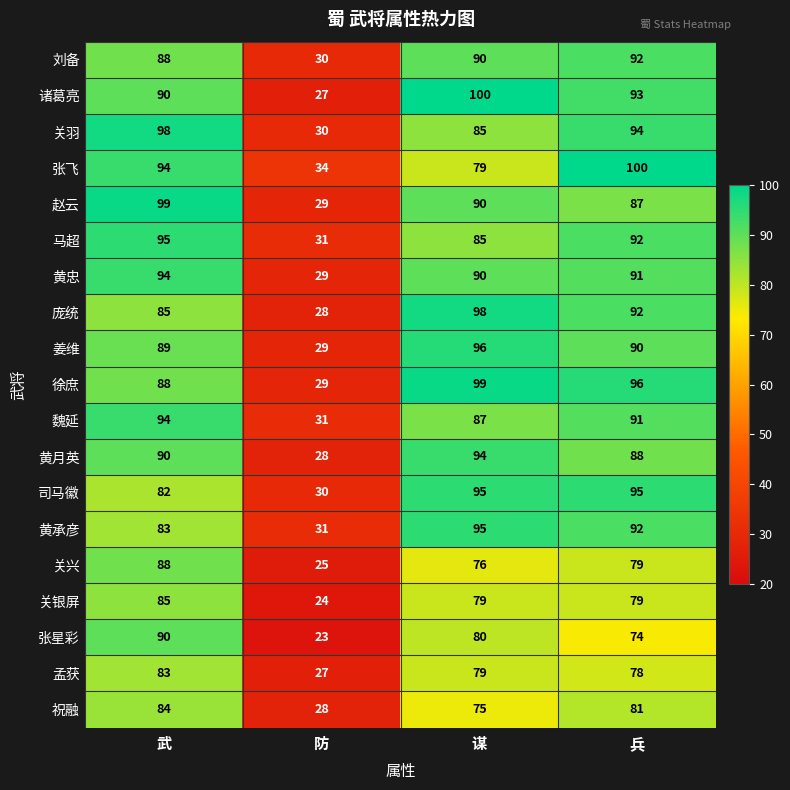

Between 谋 and 兵, which series saw the biggest shift?

张飞